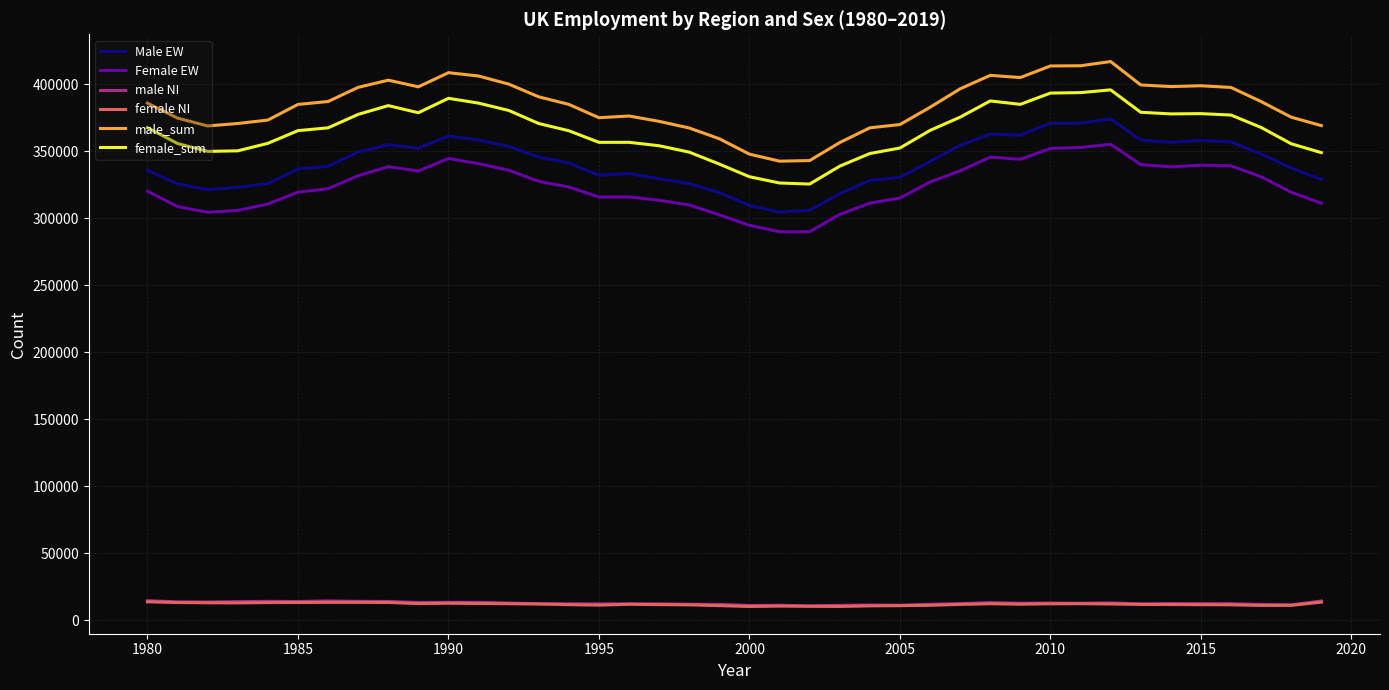

Which series has the largest range (max minus min)?

male_sum